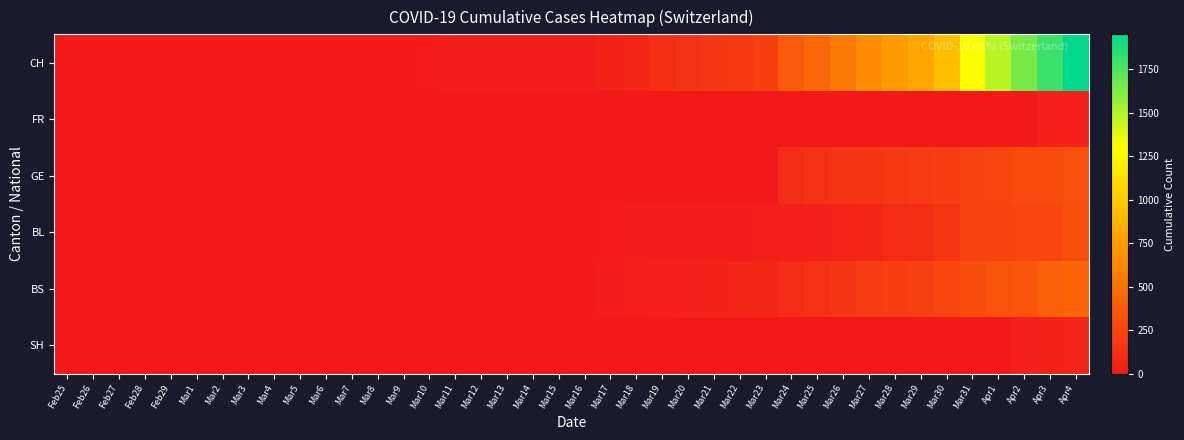

Between Mar5 and Mar17, which series saw the biggest shift?

CH